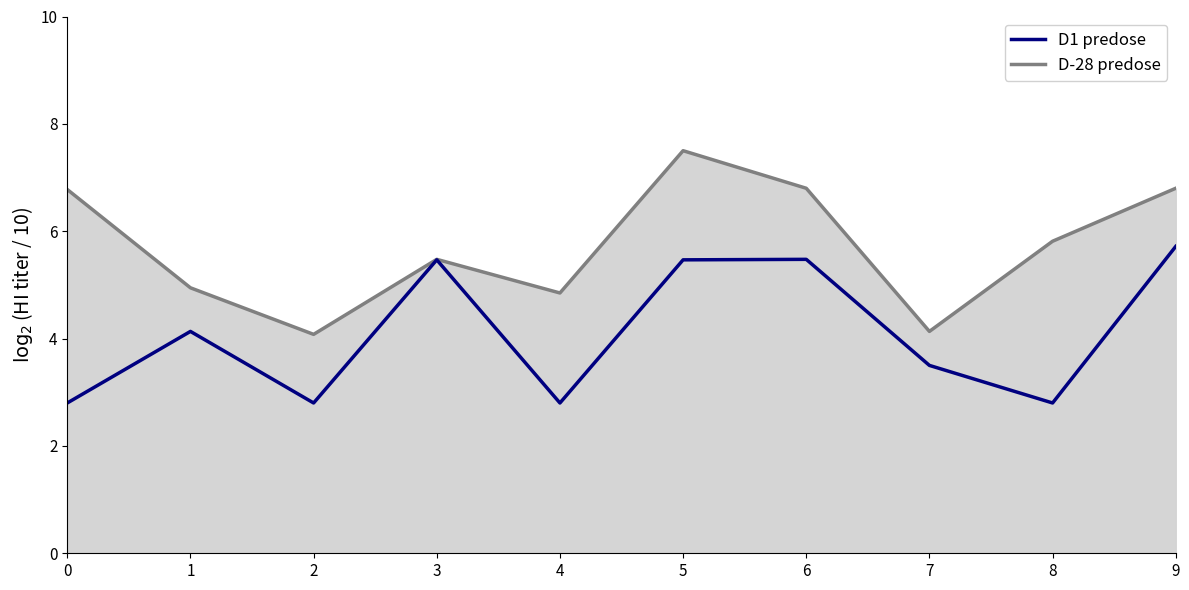

Which series changed the most between 1 and 4?

D1 predose